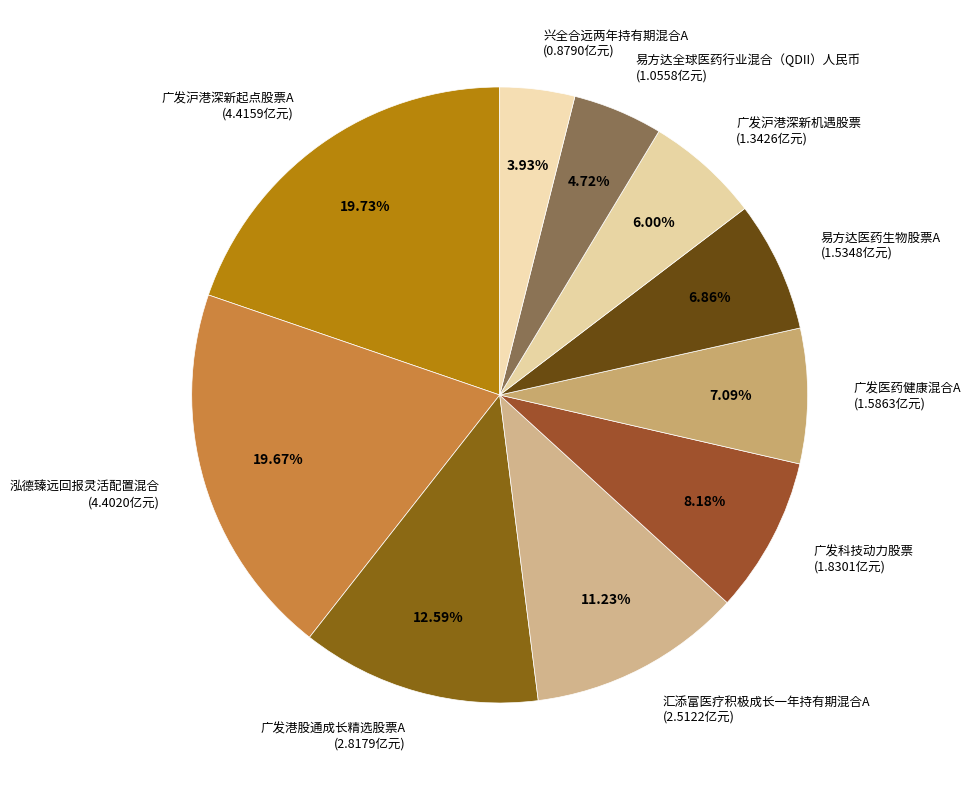

How much of the chart is everything except 汇添富医疗积极成长一年持有期混合A?

88.8%